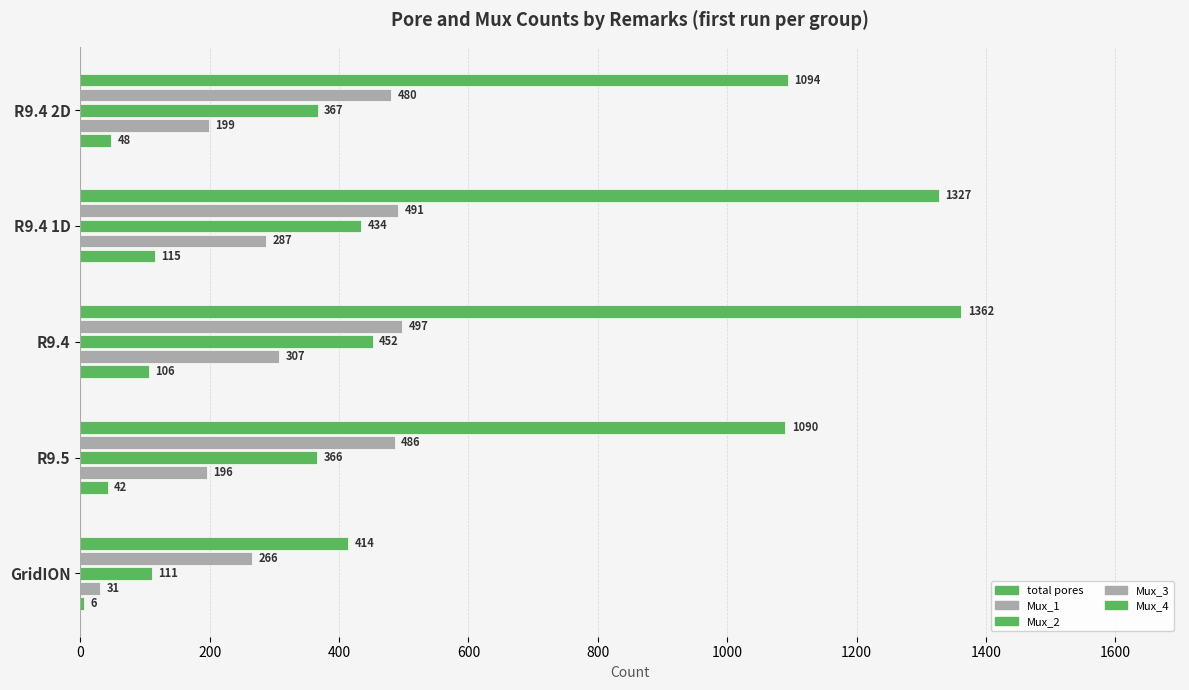

How many data points does each series have?

5